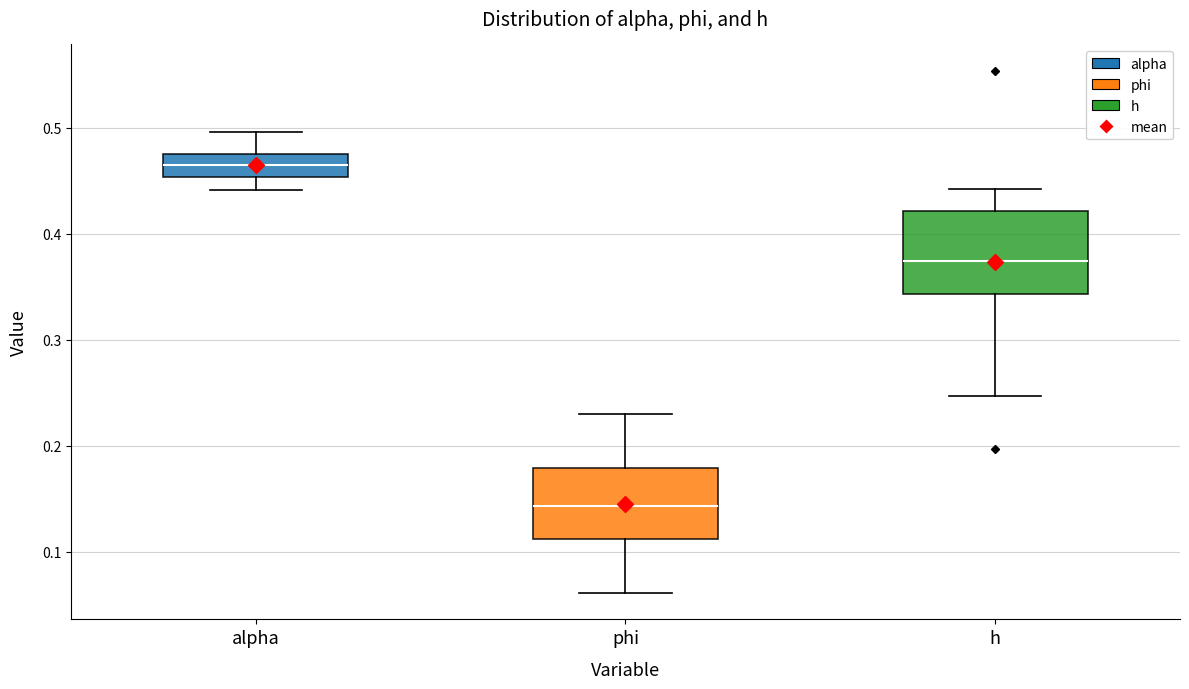

Reading left to right, read every box against the y-axis: the position of its median line, the range the box covers, and the ends of its whiskers. The values are not printed on the chart, so give them approximately, as read against the axis.

alpha: median 0.47 (inside the box), box 0.45 to 0.47, whiskers 0.44 to 0.50
phi: median 0.14, box 0.11 to 0.18, whiskers 0.06 to 0.23
h: median 0.37, box 0.34 to 0.42, whiskers 0.25 to 0.44